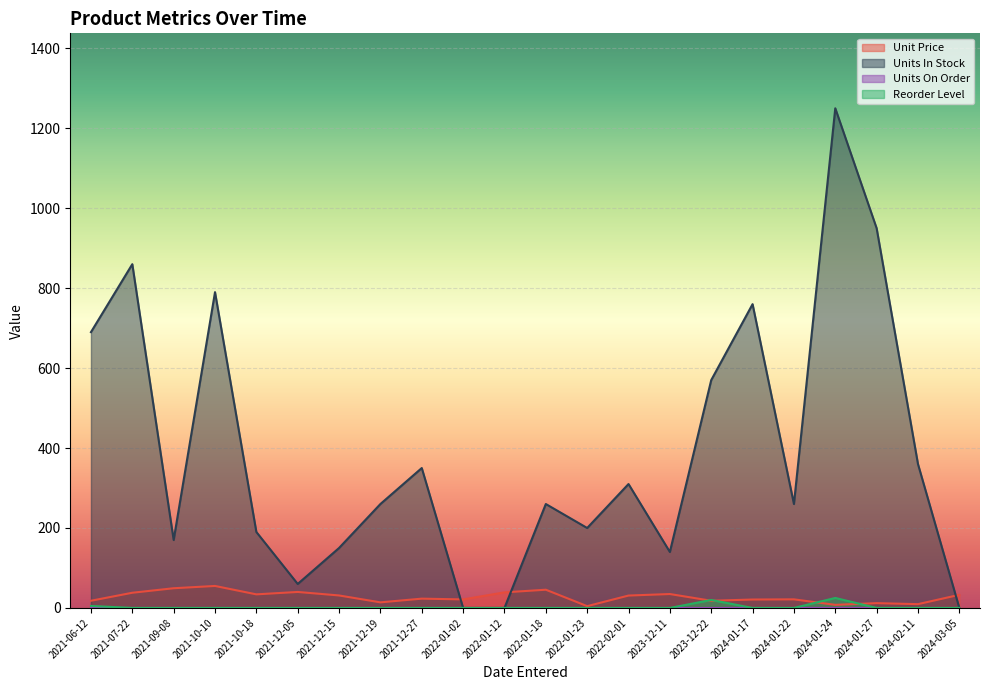

What is the average value of the Reorder Level series?

2.3